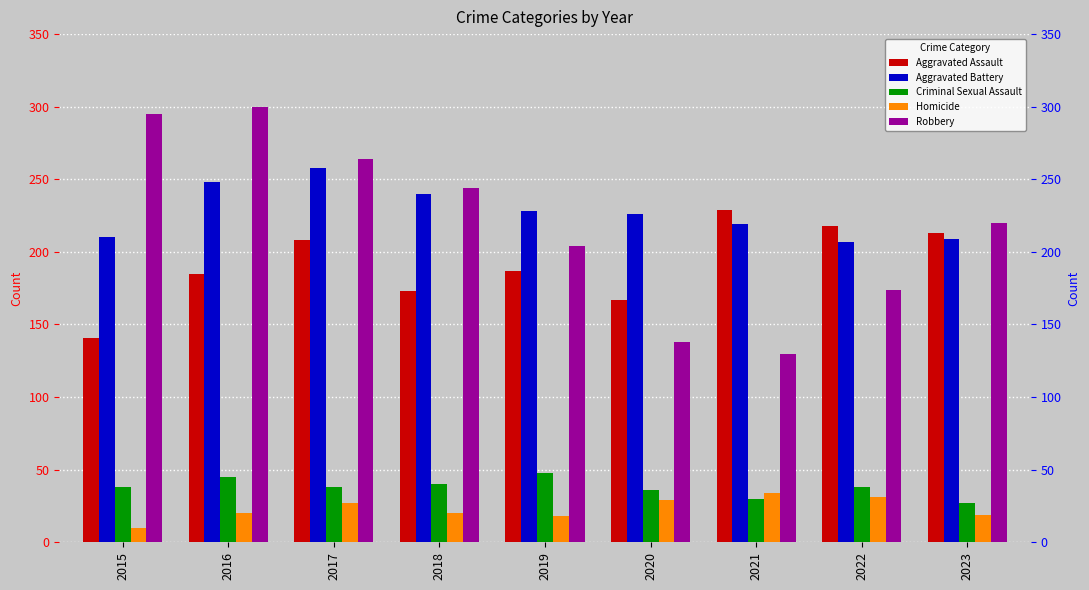

Which category has the highest value across all series?

2016